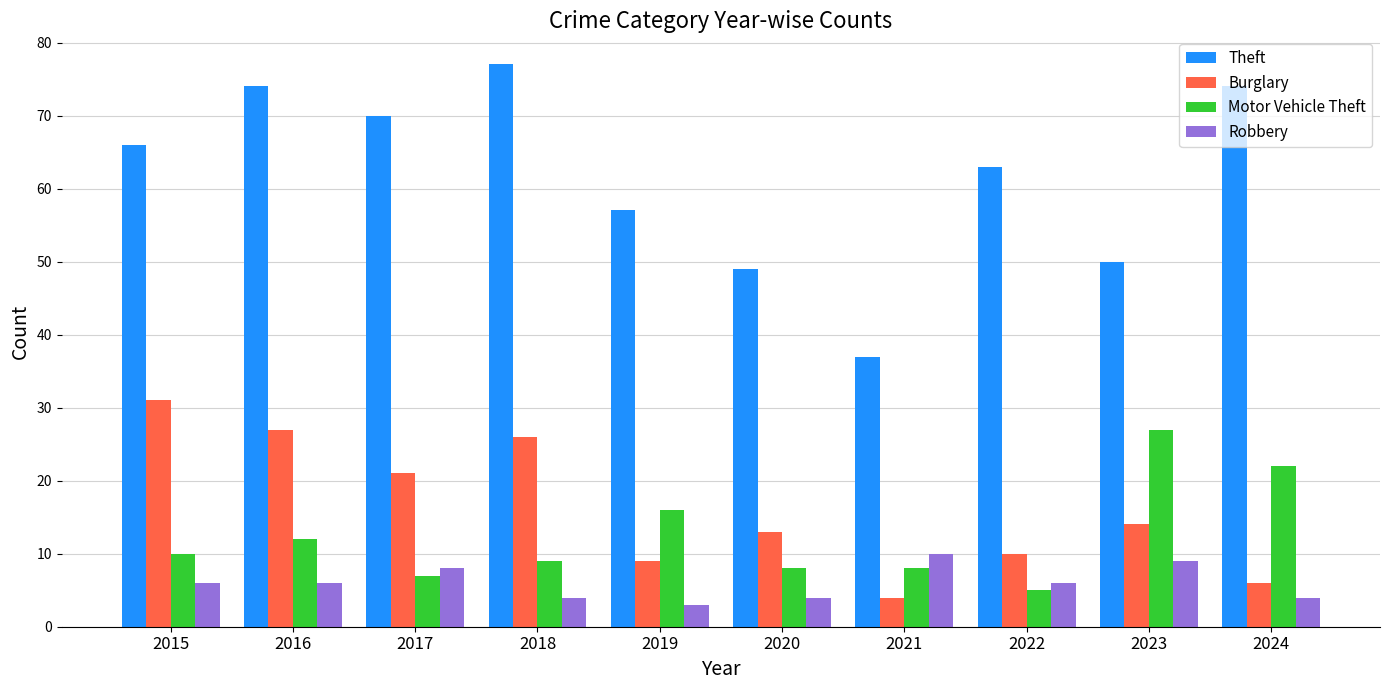

At which label does Robbery reach its minimum?

2019